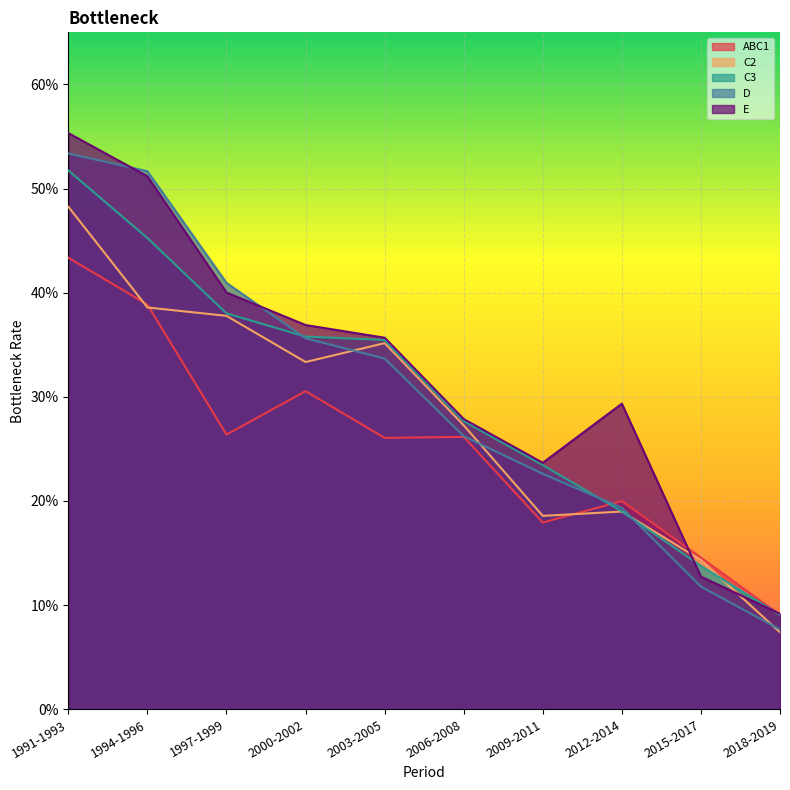

What are all the series names shown in the legend?

ABC1, C2, C3, D, E